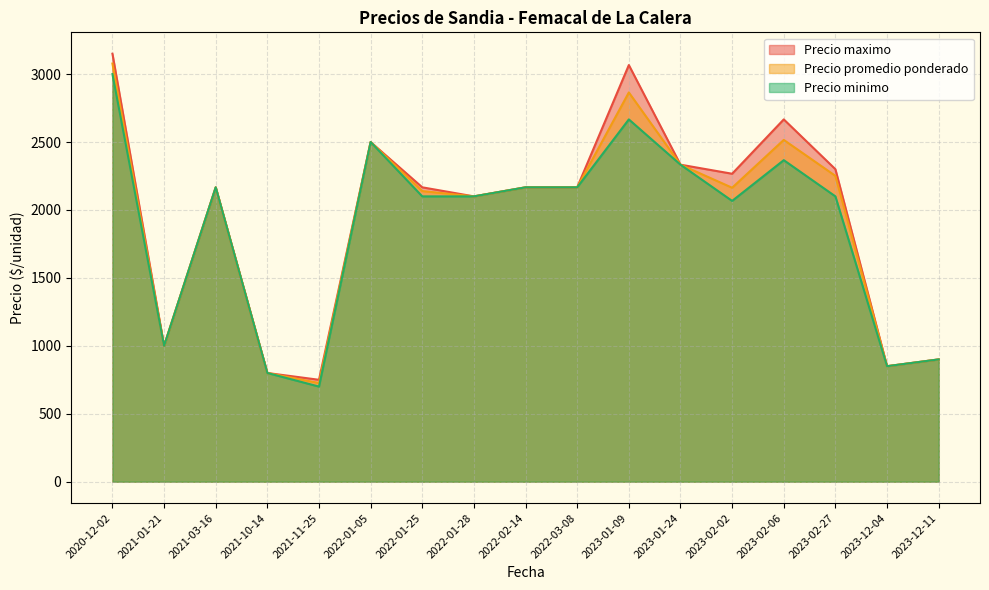

Which series has the largest range (max minus min)?

Precio maximo